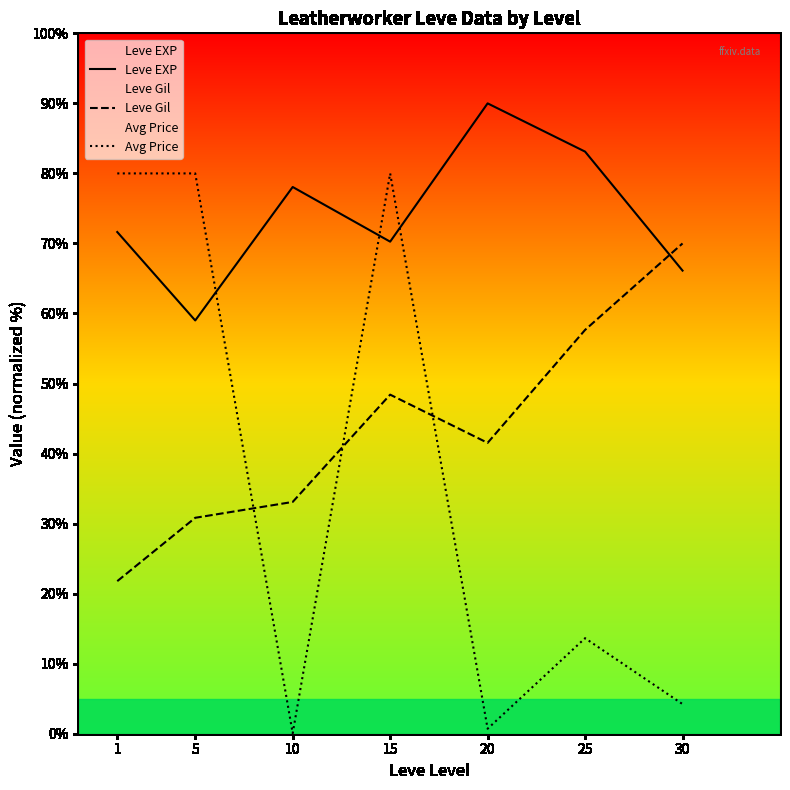

Which series has the largest range (max minus min)?

Avg Price